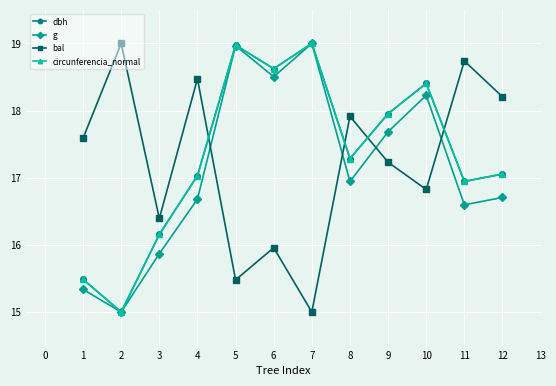

Read the g value at 5.

19.0